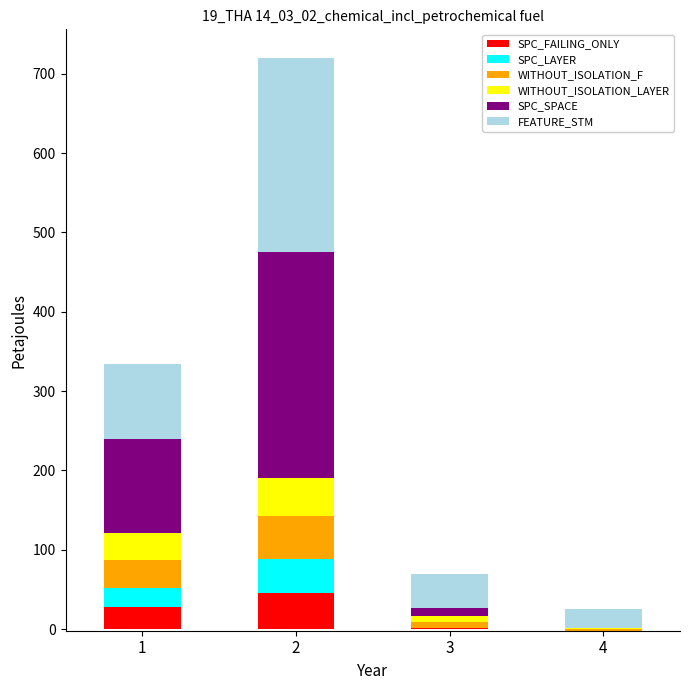

List the series in order of their peak value, highest first.

SPC_SPACE, FEATURE_STM, WITHOUT_ISOLATION_F, WITHOUT_ISOLATION_LAYER, SPC_FAILING_ONLY, SPC_LAYER